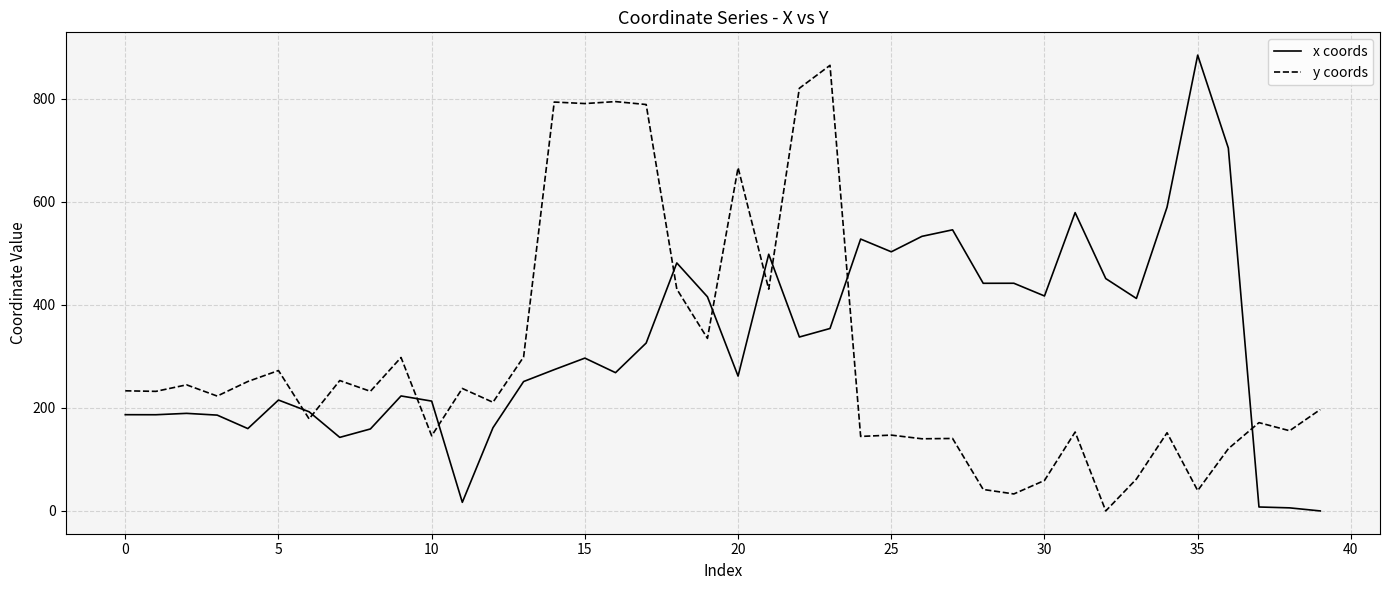

True or false: x coords has more than 1 interior local peaks.

True